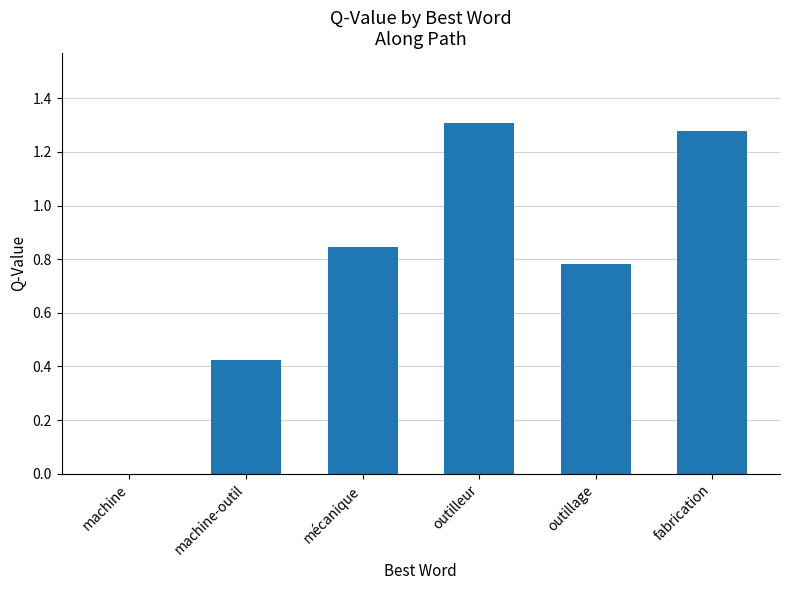

The chart shows a value of 0.4 at outillage. True or false?

False